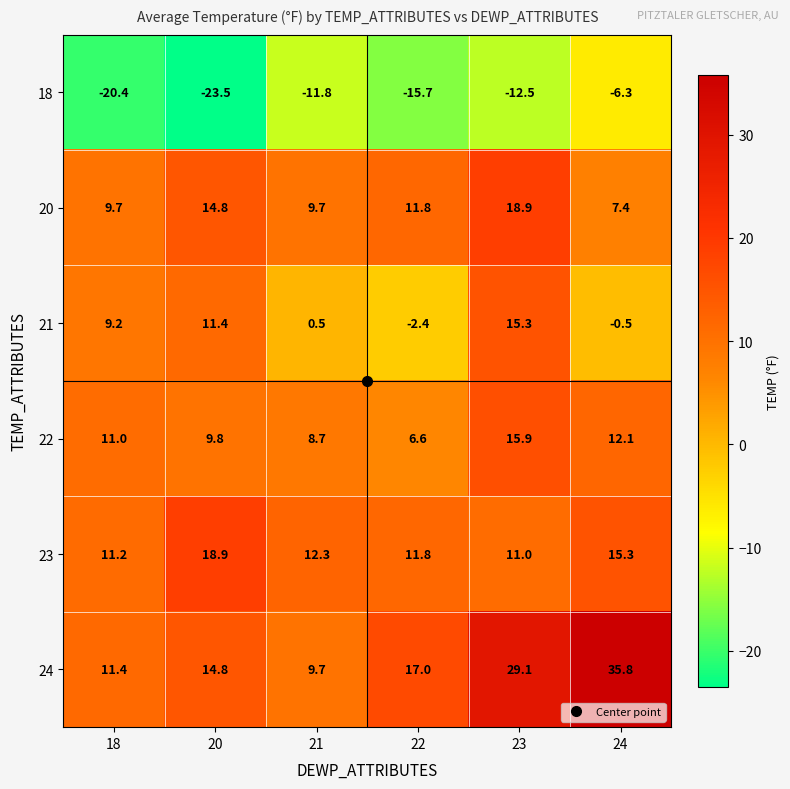

Is the value of 23 at 20 greater than the value of 18 at 23?

Yes